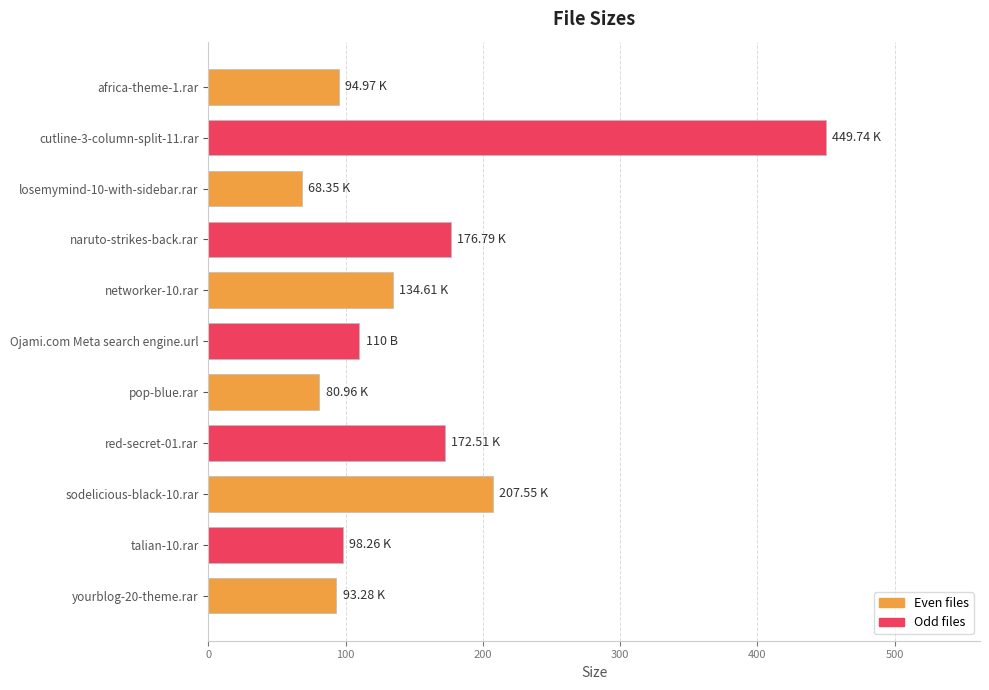

Which has a higher value, red-secret-01.rar or talian-10.rar?

red-secret-01.rar